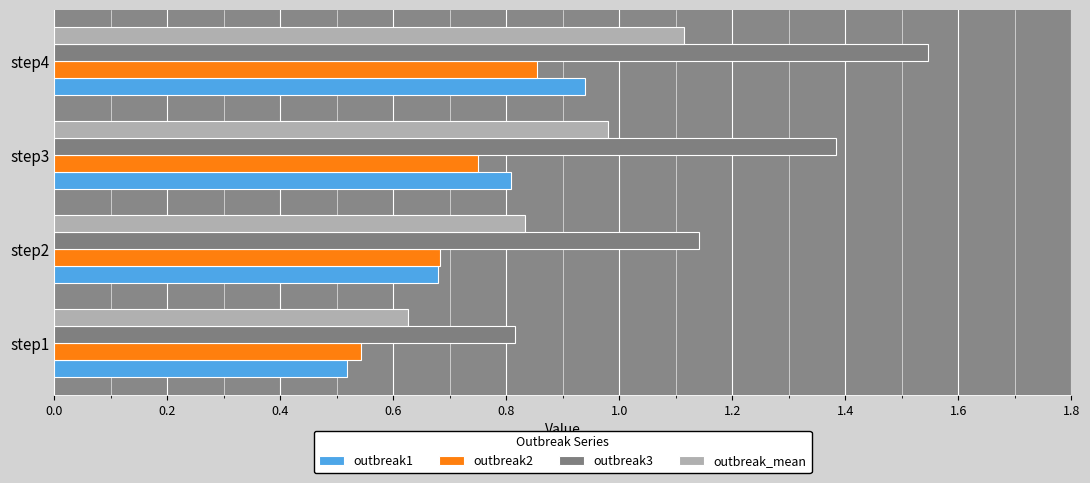

What is the total value across all series at step3?

3.9